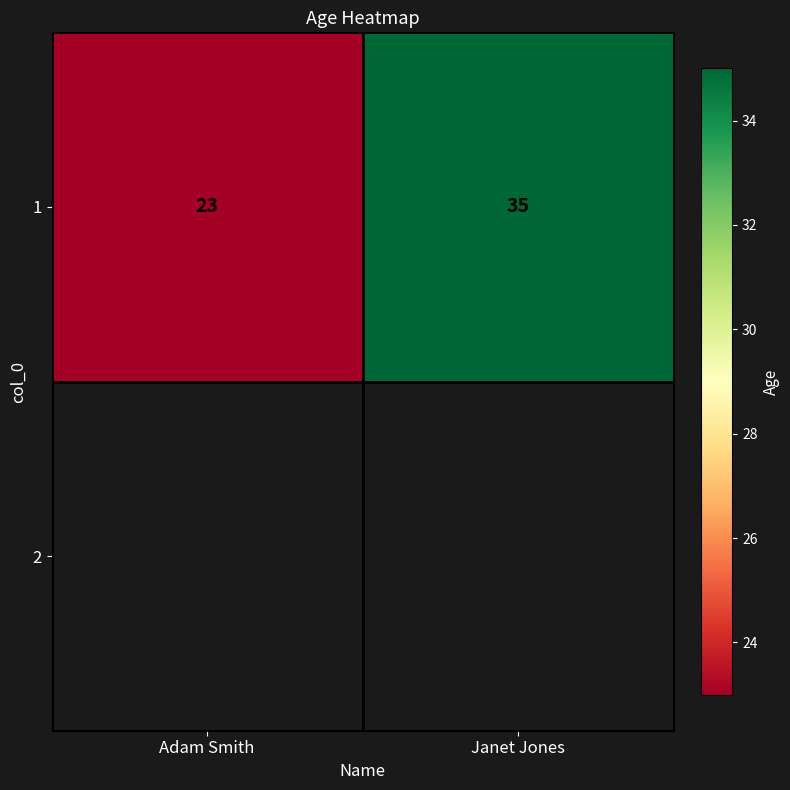

At which label is the value closest to 29?

Adam Smith